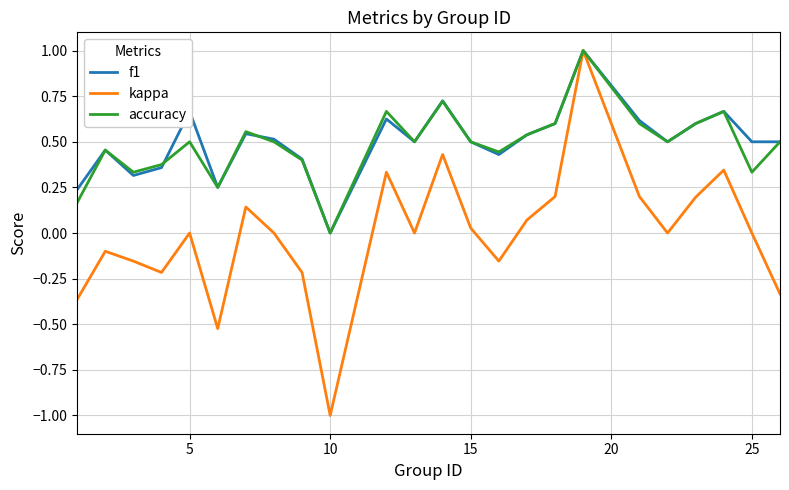

Which series has the largest range (max minus min)?

kappa